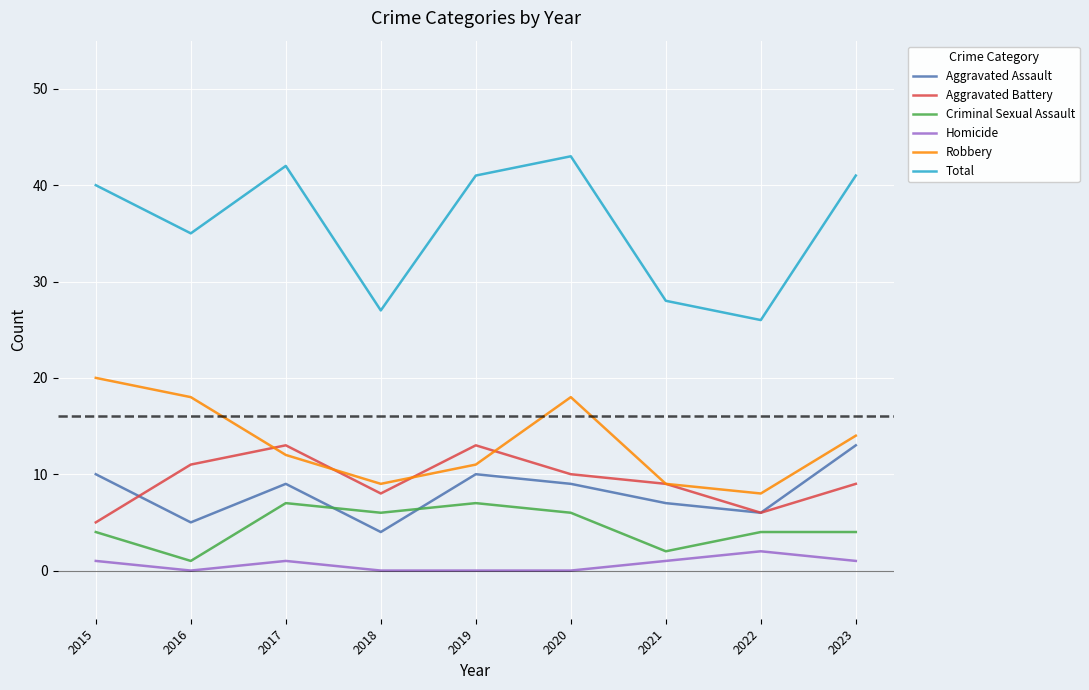

What is the approximate value of Aggravated Assault at 2018?

4